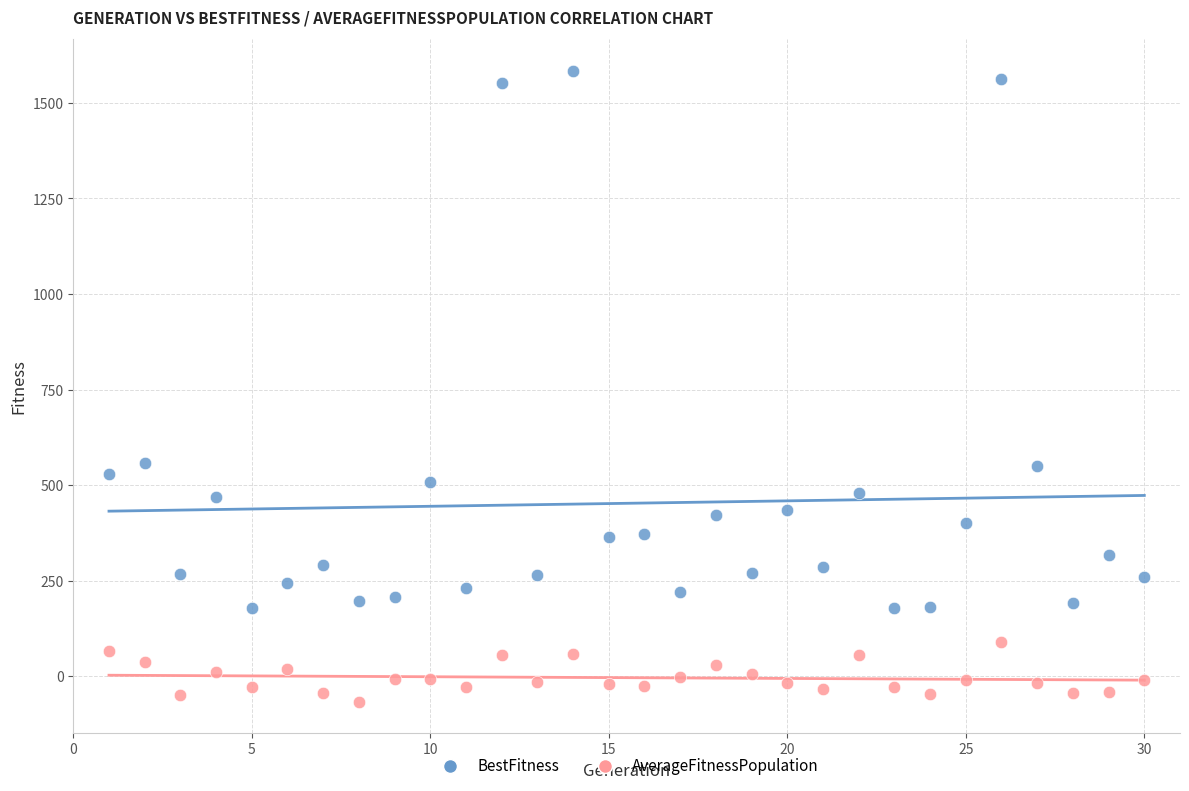

Across all data points, what is the range of Y values (max minus min)?

1650.9